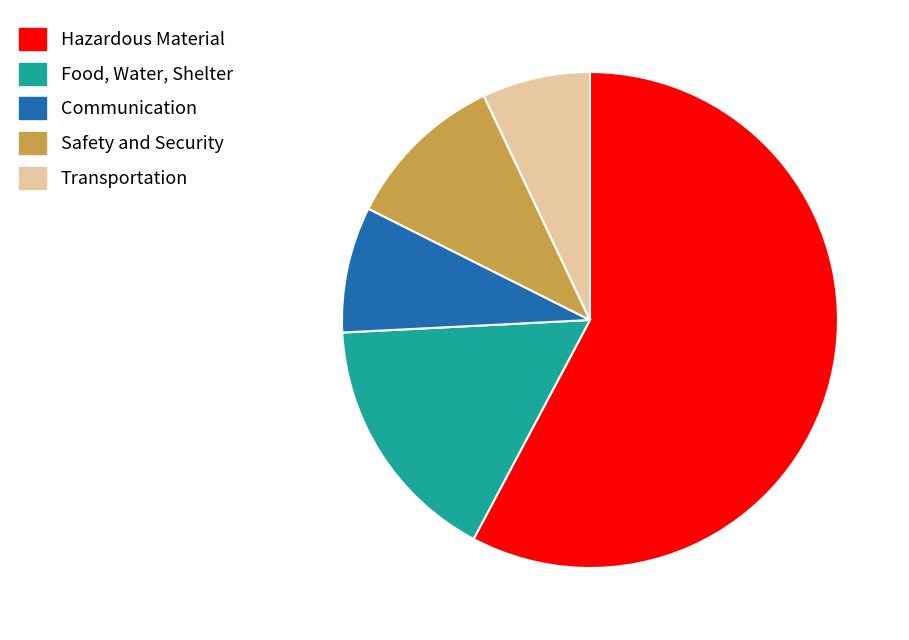

Is there any slice that represents more than half of the pie?

Yes